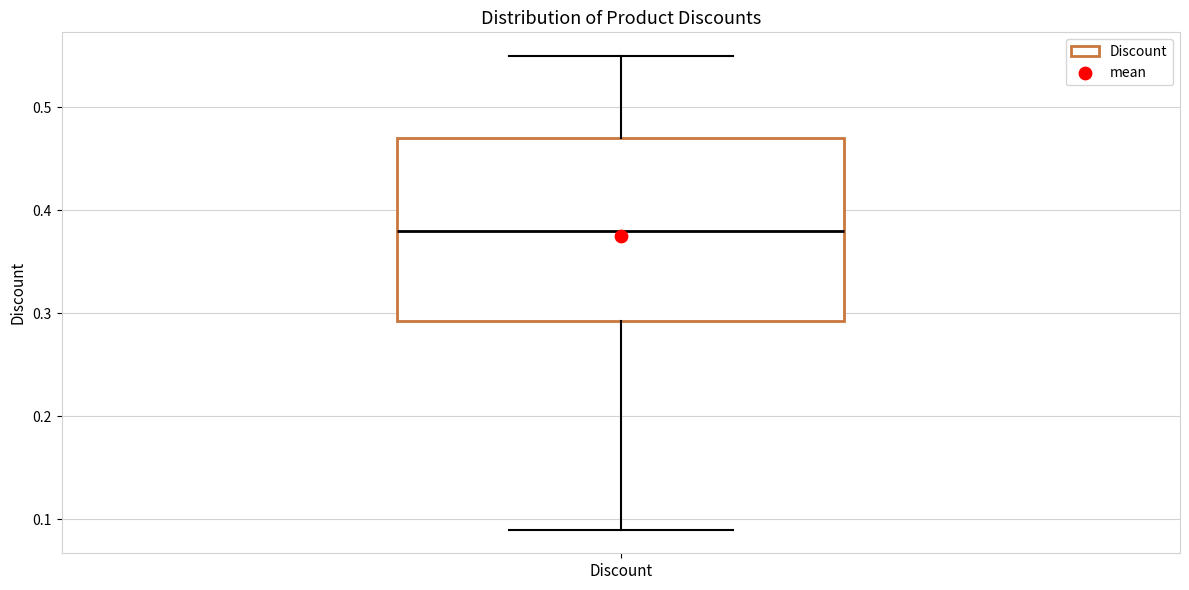

Read this box plot against the y-axis: the position of the median line, the range covered by the box, and the ends of both whiskers. The values are not printed on the chart, so give them approximately, as read against the axis.

median 0.38, box 0.29 to 0.47, whiskers 0.09 to 0.55